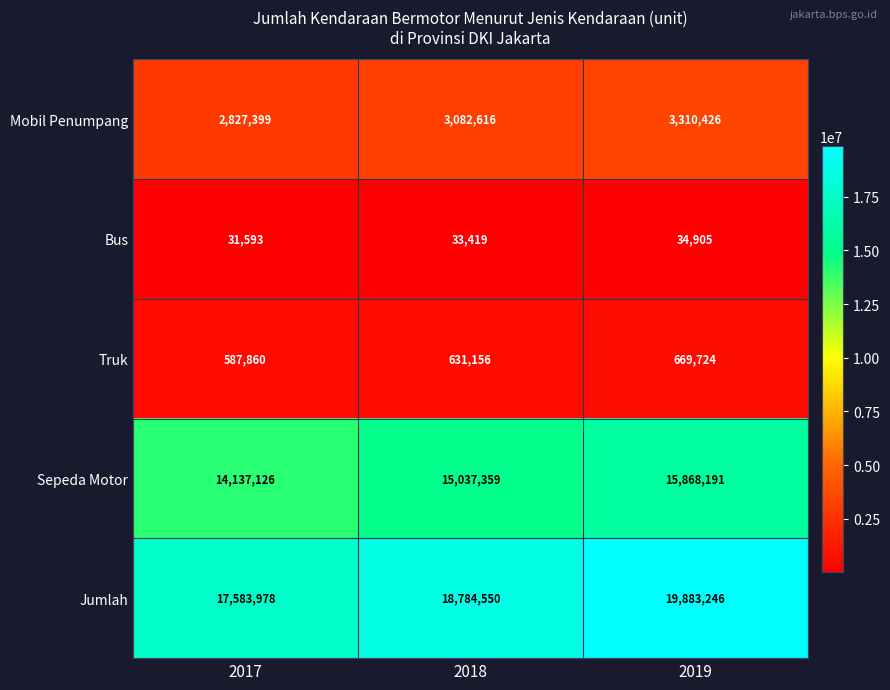

Which series has the largest total across all categories?

Jumlah